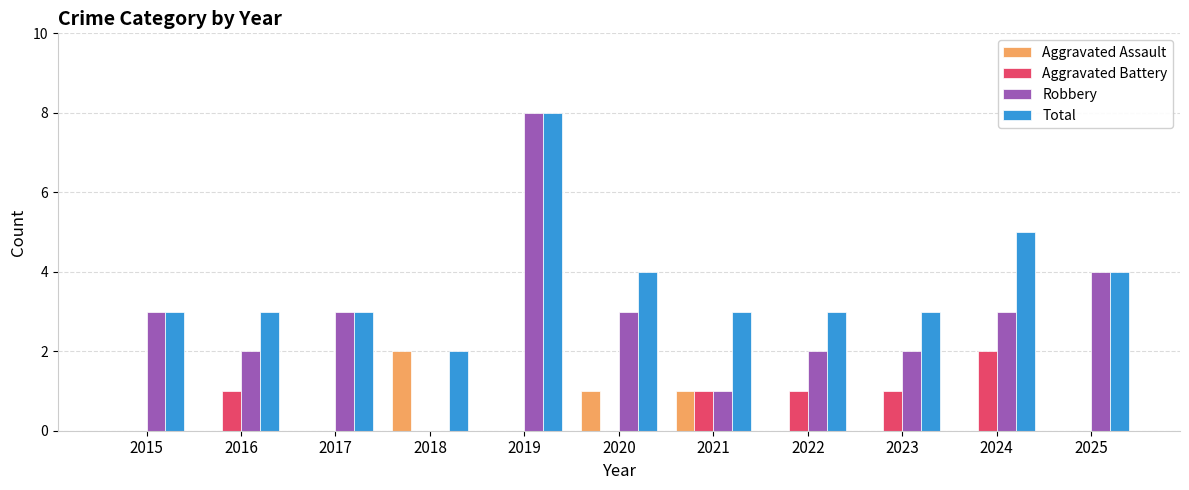

Which series has the largest total across all categories?

Total